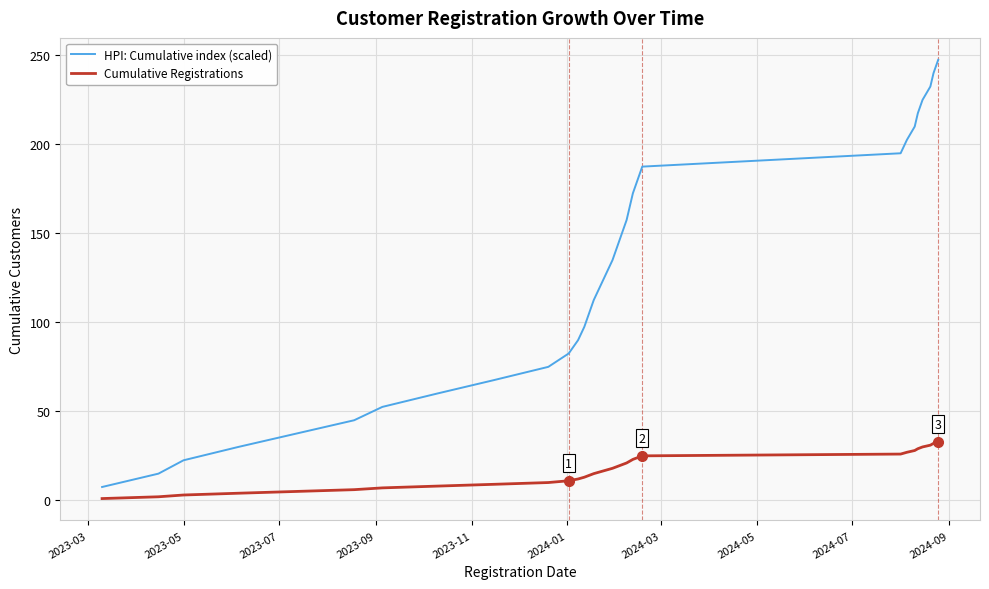

Which series has the largest total across all categories?

HPI: Cumulative index (scaled)